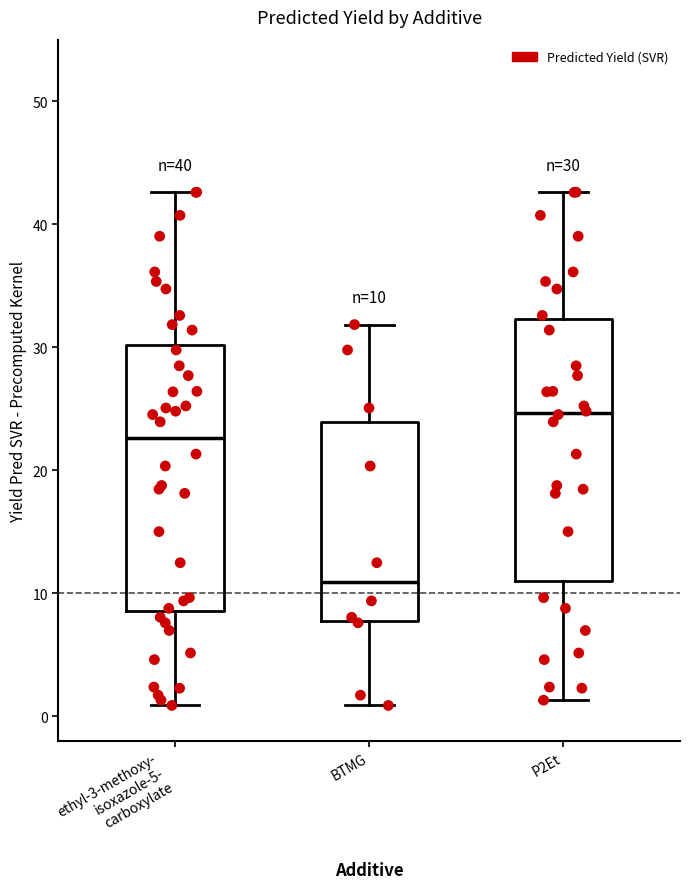

Which box has the lowest median line?

BTMG